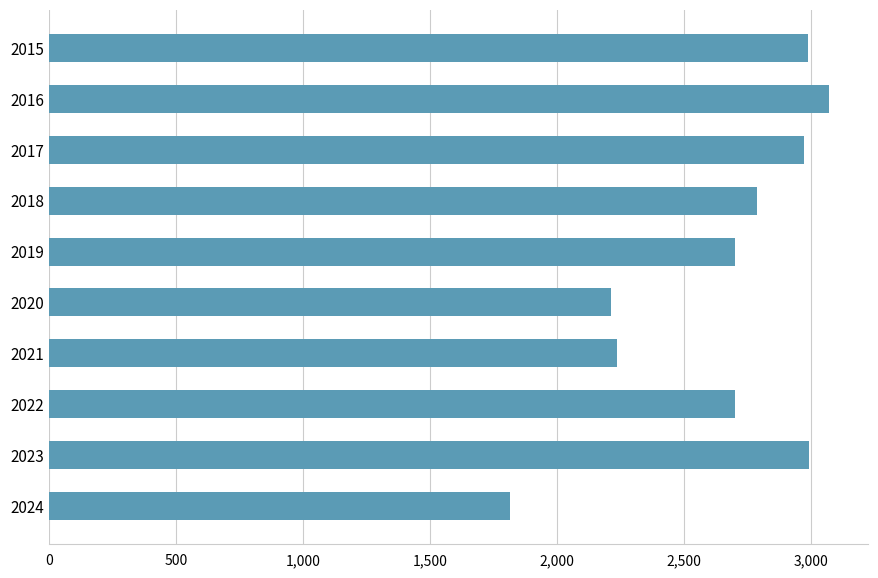

The value at 2020 is 2211. True or false?

True